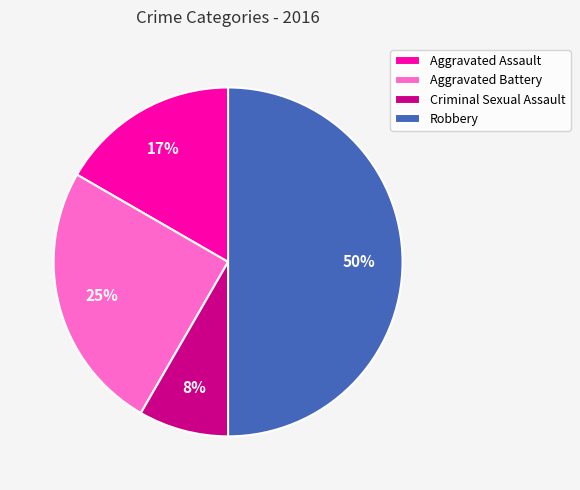

Is it true that Aggravated Battery is 25% of the pie?

True